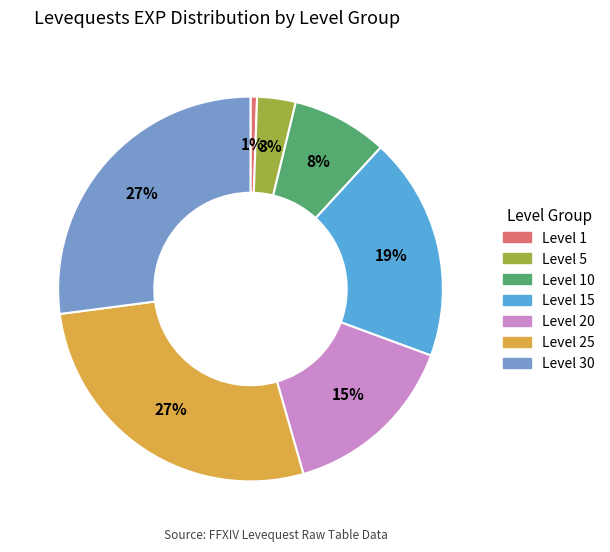

To the nearest percent, what portion does Level 15 represent?

19%